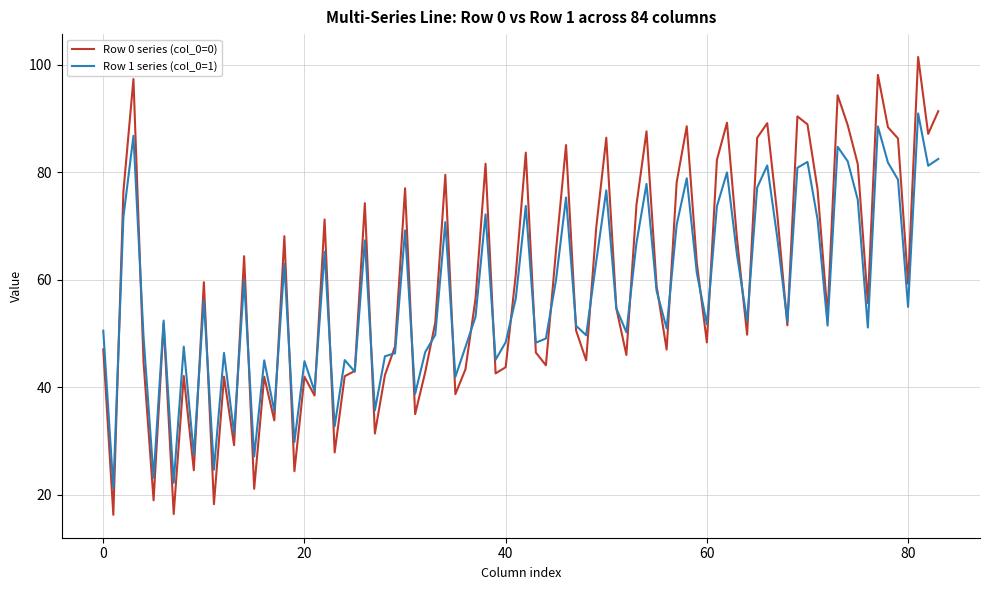

What is the lowest value of the Row 0 series (col_0=0) series?

16.3